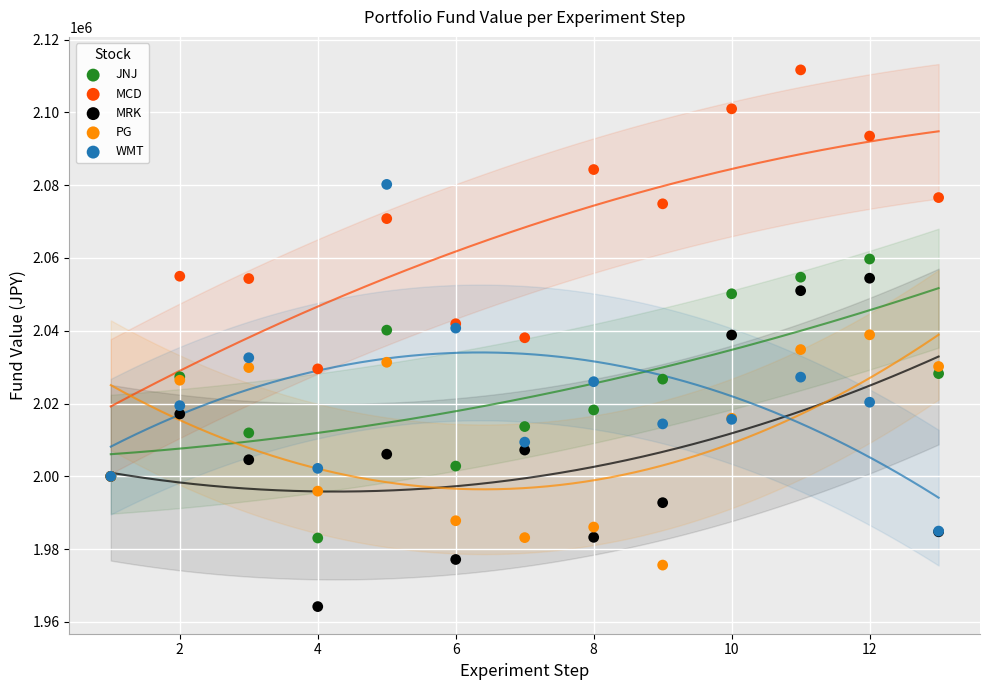

What are all the series names shown in the legend?

JNJ, MCD, MRK, PG, WMT